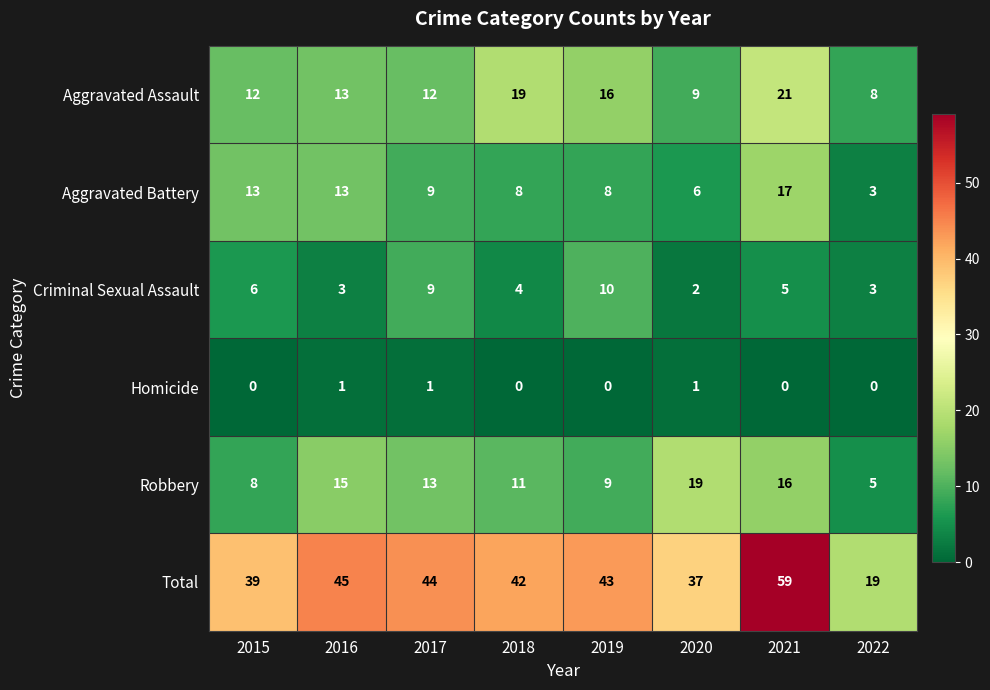

Count the number of categories in the chart.

8